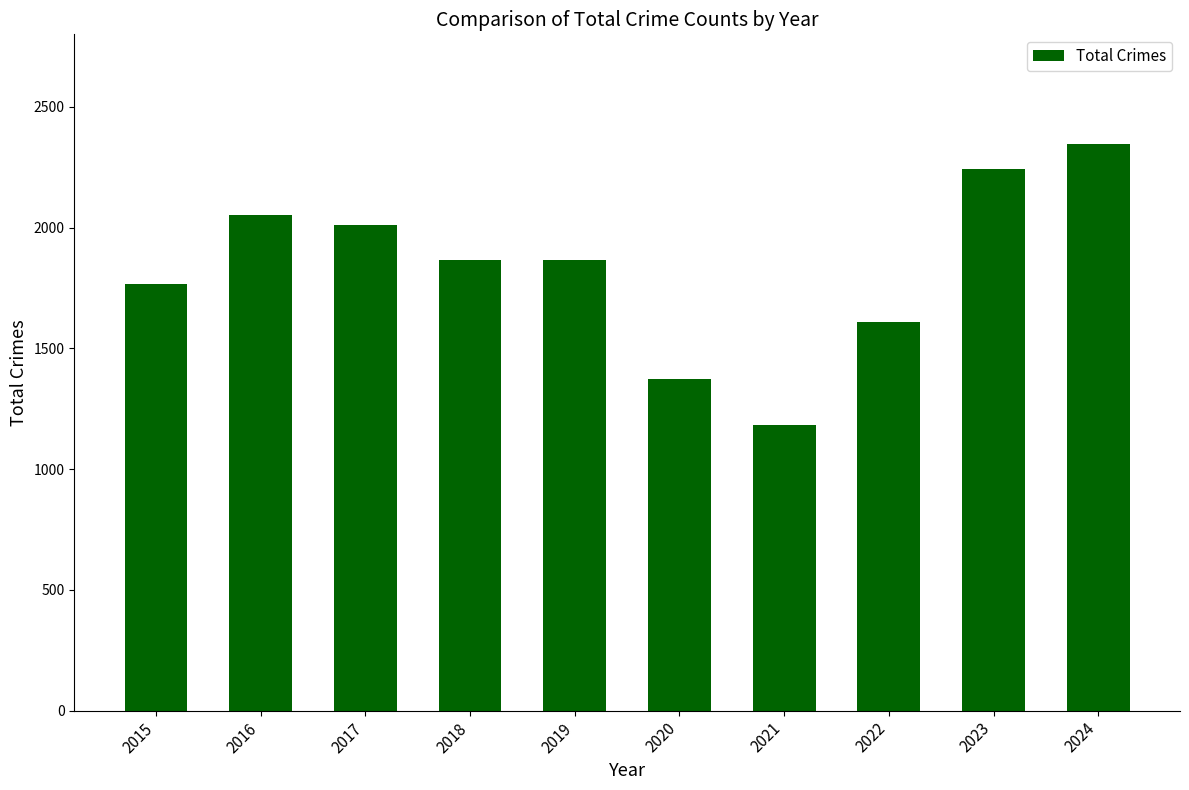

Is it true that the value at 2018 is 3067?

False